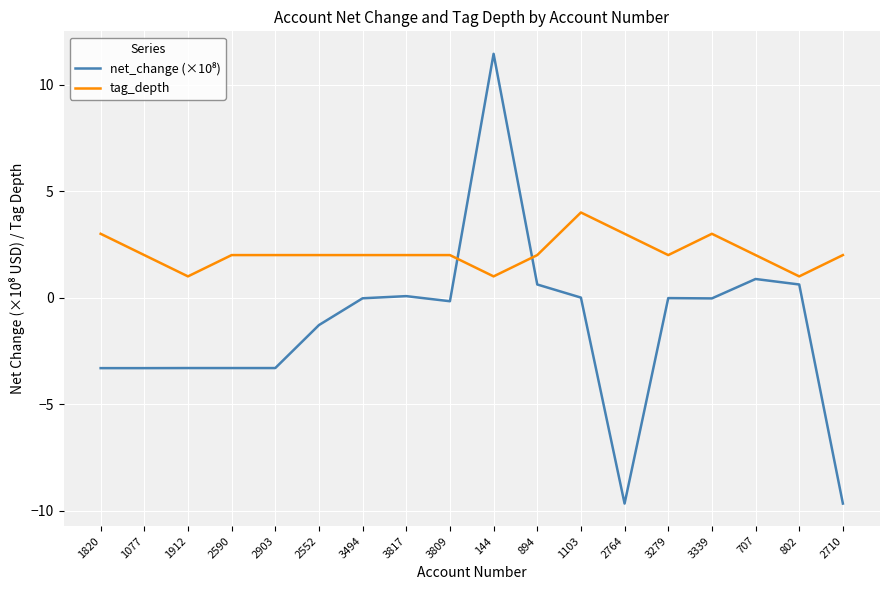

Is it true that tag_depth equals 0.9 at 1077?

False